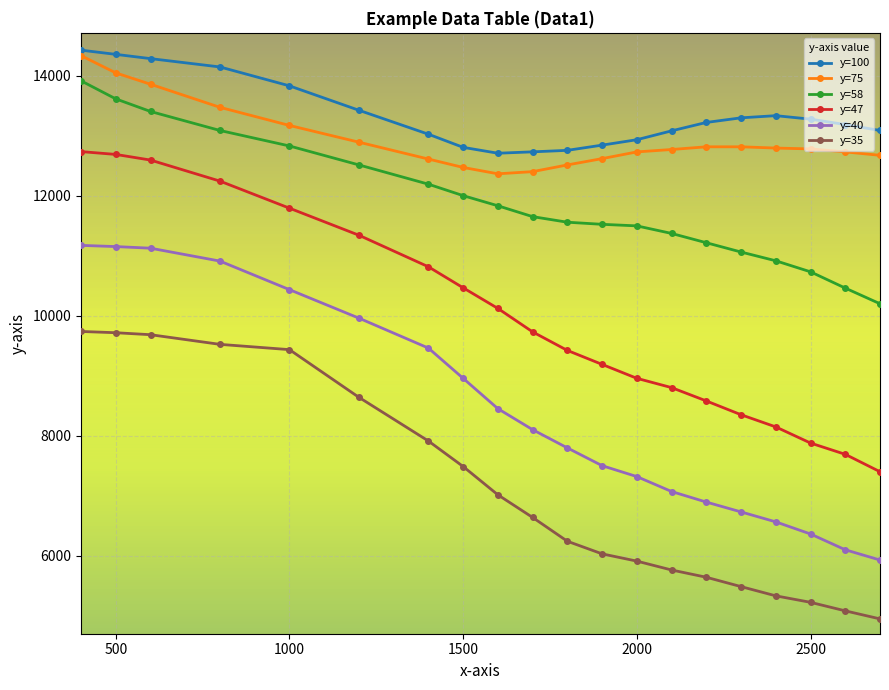

Which series has the largest range (max minus min)?

y=47